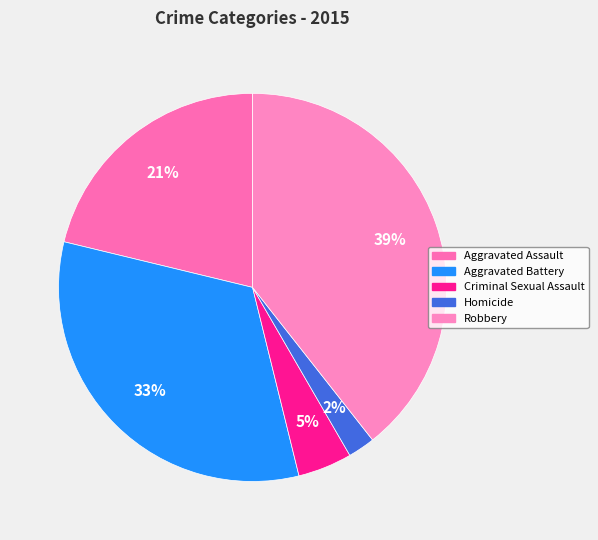

Which slice is the largest?

Robbery